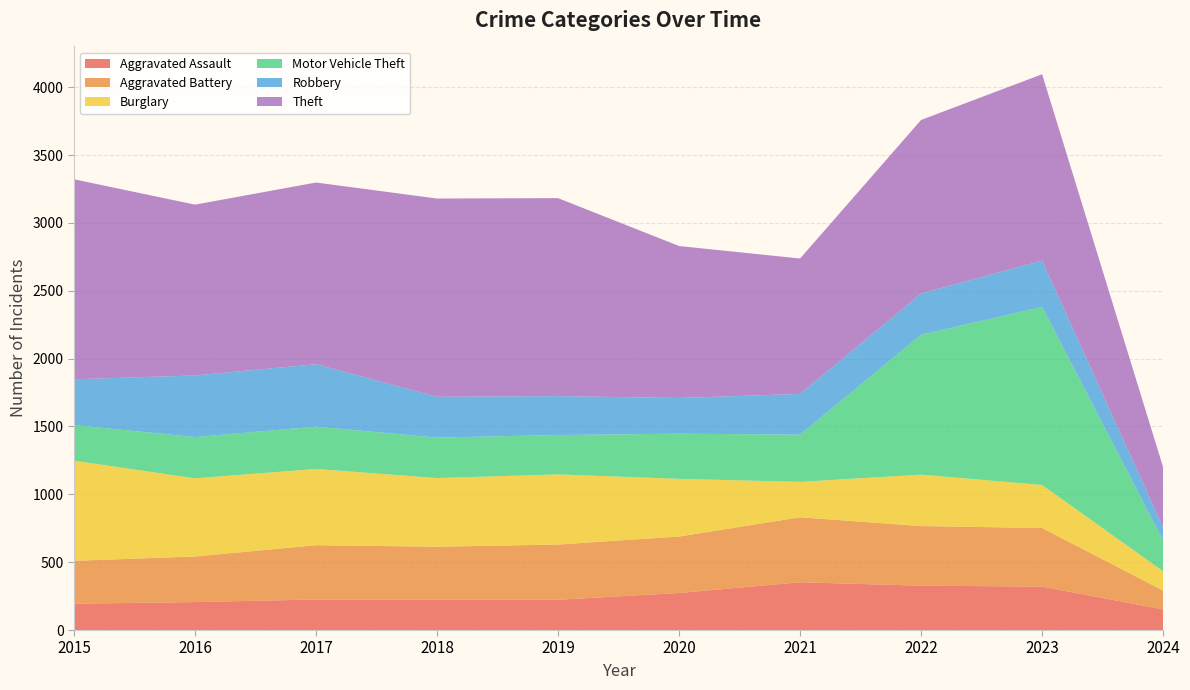

Reading left to right, what are all the values shown in this chart?

Aggravated Assault: 194	206	225	225	223	273	352	327	320	152
Aggravated Battery: 316	336	400	389	407	416	479	439	432	139
Burglary: 738	576	562	506	517	425	261	379	317	142
Motor Vehicle Theft: 263	304	312	298	290	333	348	1031	1312	228
Robbery: 337	454	460	301	287	263	300	304	341	94
Theft: 1474	1259	1339	1461	1459	1120	998	1279	1374	445